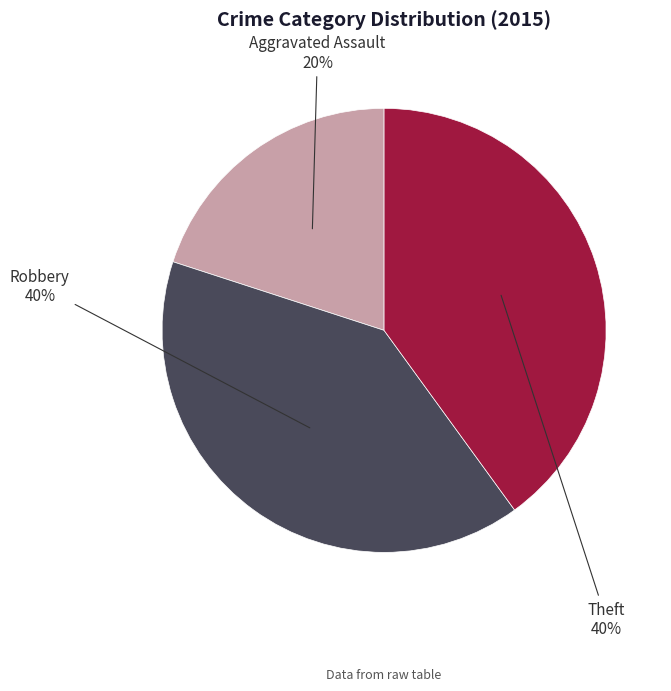

How many segments does this pie chart have?

3